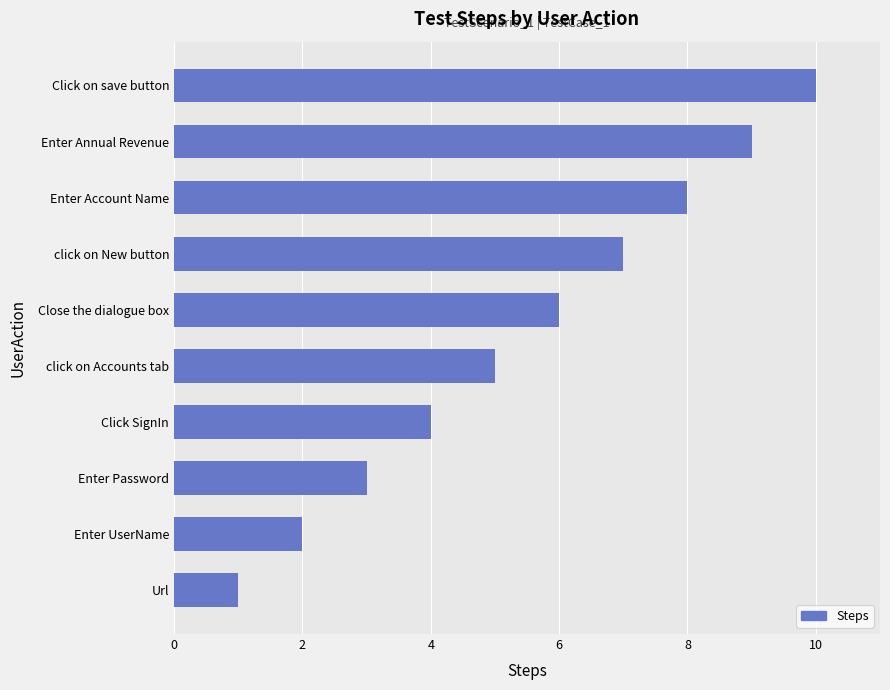

Rank the categories by value from lowest to highest.

Url, Enter UserName, Enter Password, Click SignIn, click on Accounts tab, Close the dialogue box, click on New button, Enter Account Name, Enter Annual Revenue, Click on save button